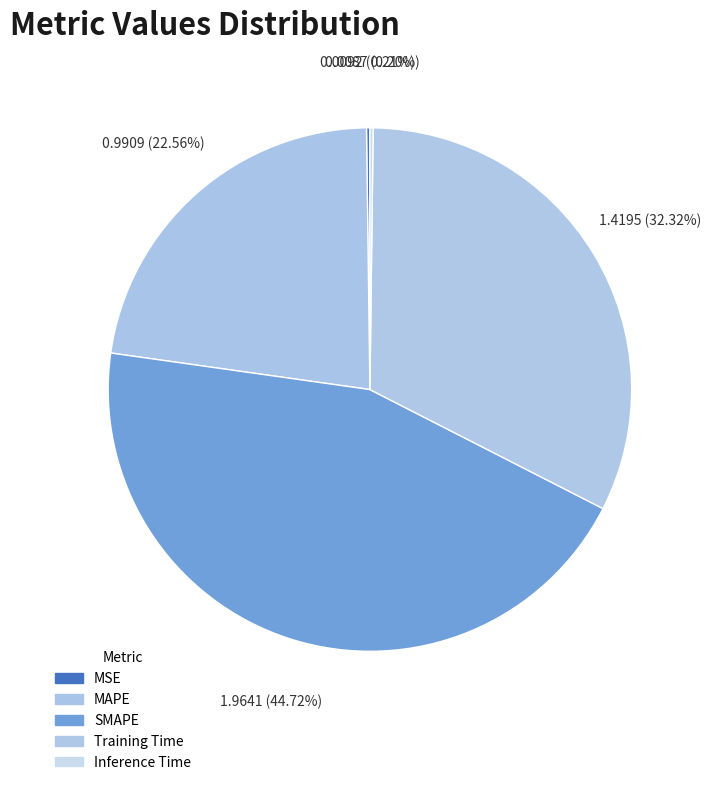

How much of the chart is everything except SMAPE?

55.3%